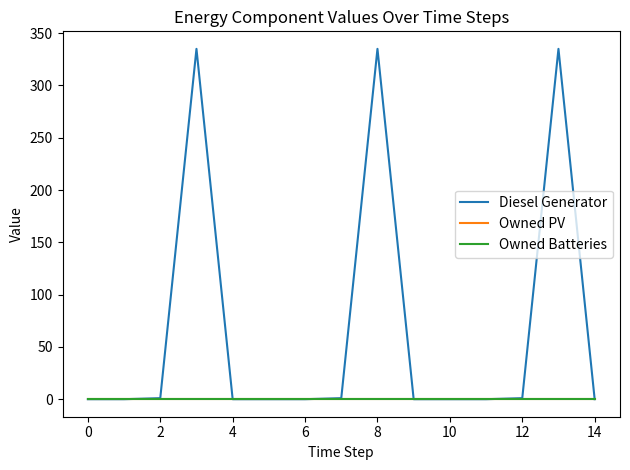

True or false: Diesel Generator and Owned Batteries cross at least once.

False